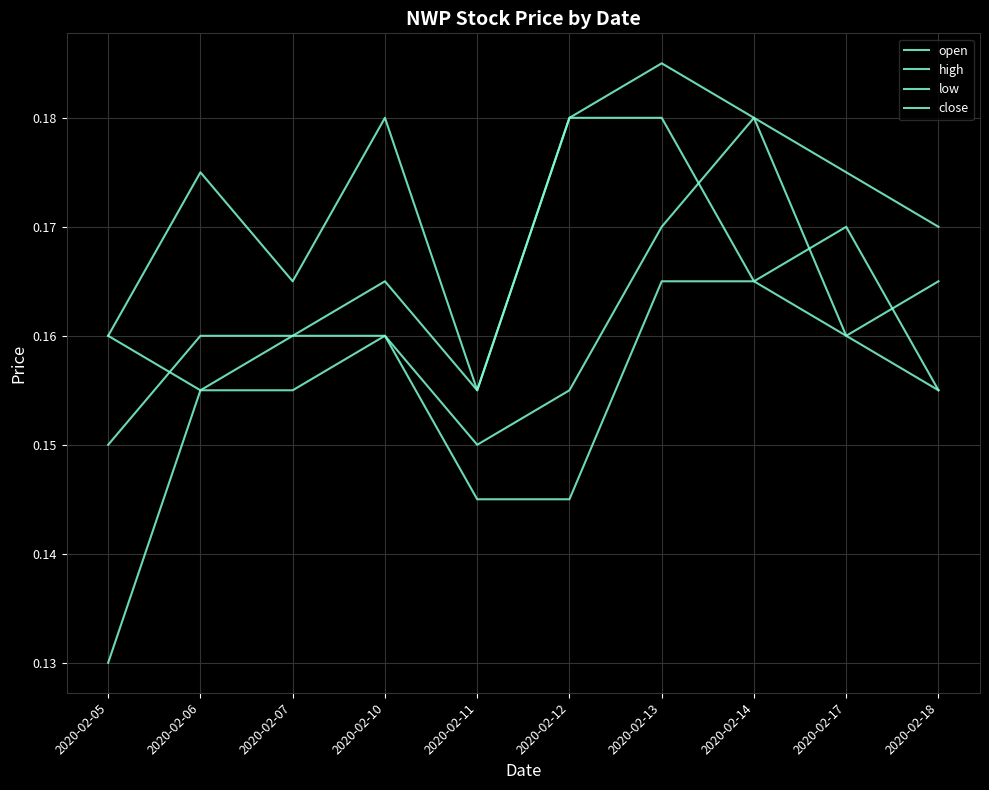

The high series shows 0.0 at 2020-02-13. True or false?

False